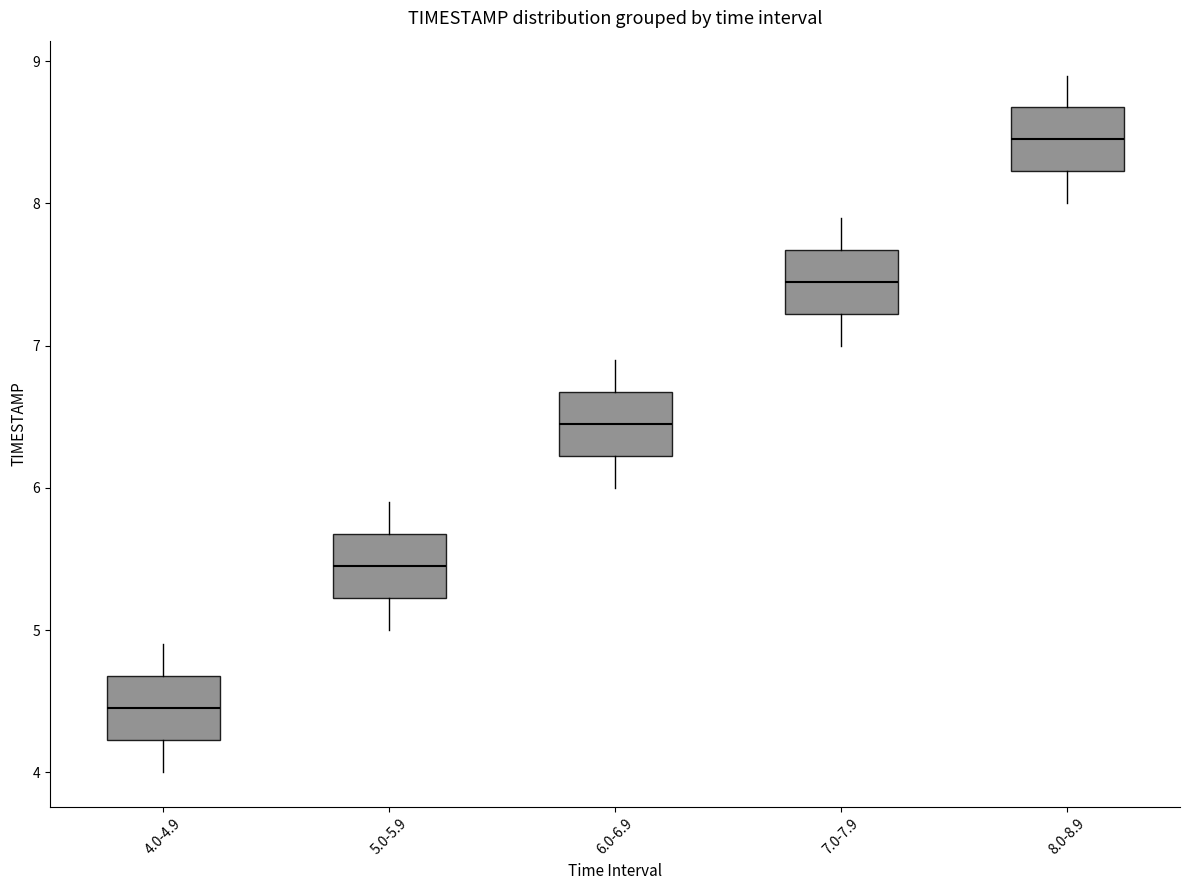

Reading left to right, read every box against the y-axis: the position of its median line, the range the box covers, and the ends of its whiskers. The values are not printed on the chart, so give them approximately, as read against the axis.

4.0-4.9: median 4.5, box 4.2 to 4.7, whiskers 4.0 to 4.9
5.0-5.9: median 5.5, box 5.2 to 5.7, whiskers 5.0 to 5.9
6.0-6.9: median 6.5, box 6.2 to 6.7, whiskers 6.0 to 6.9
7.0-7.9: median 7.5, box 7.2 to 7.7, whiskers 7.0 to 7.9
8.0-8.9: median 8.5, box 8.2 to 8.7, whiskers 8.0 to 8.9